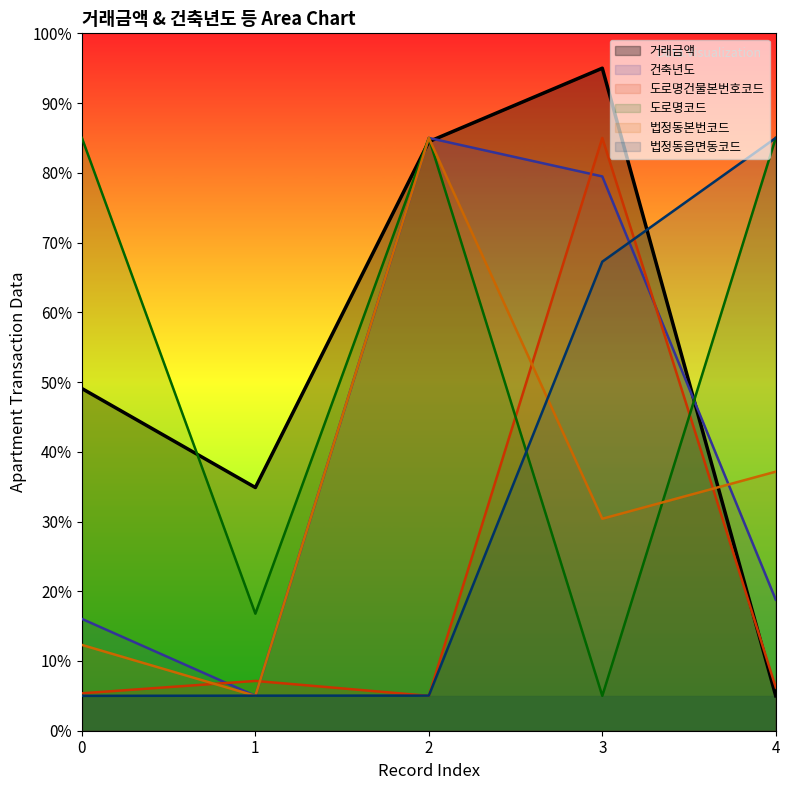

Is it true that 도로명코드 equals 54.0 at 0?

False